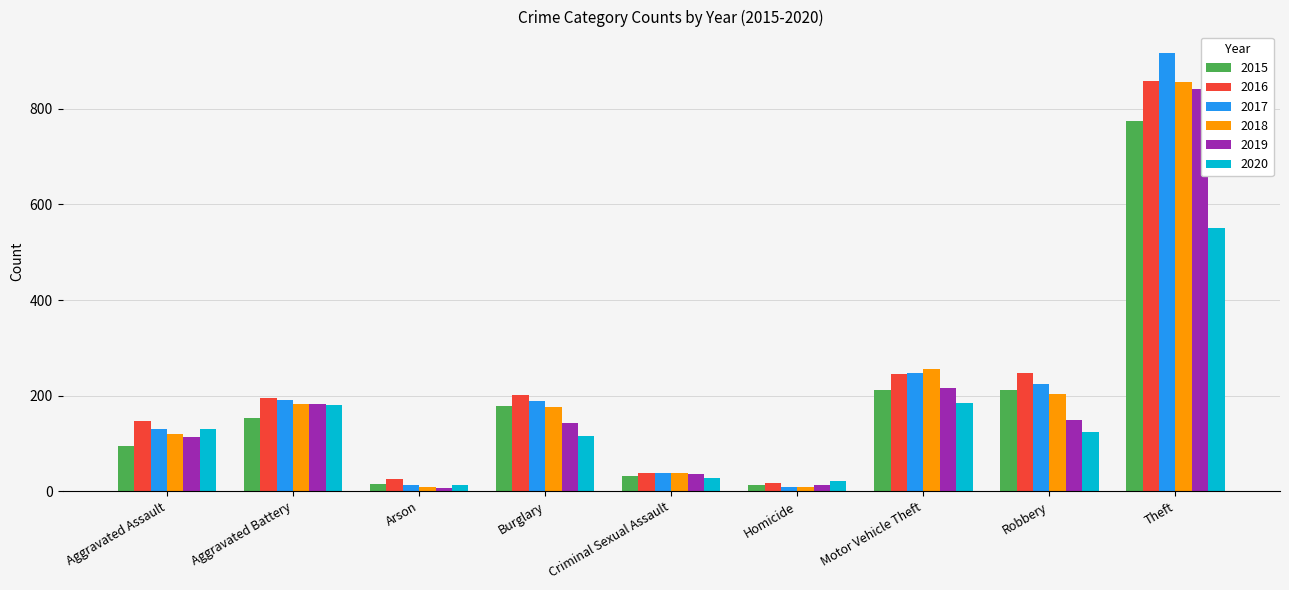

Which series has the largest range (max minus min)?

2017